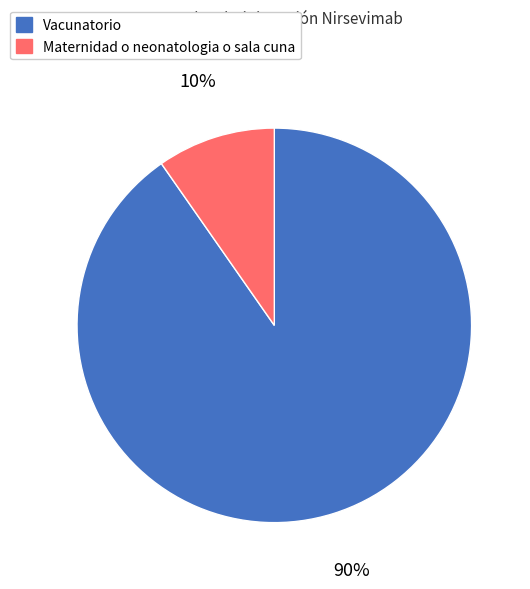

How many segments does this pie chart have?

2